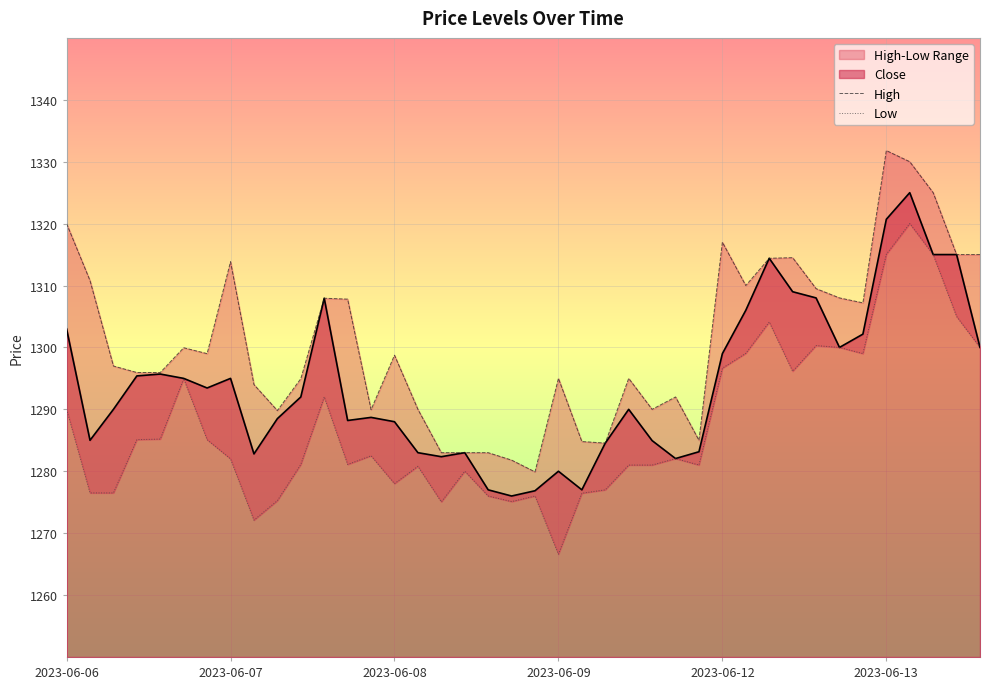

Which series changed the most between 31 and 36?

Low